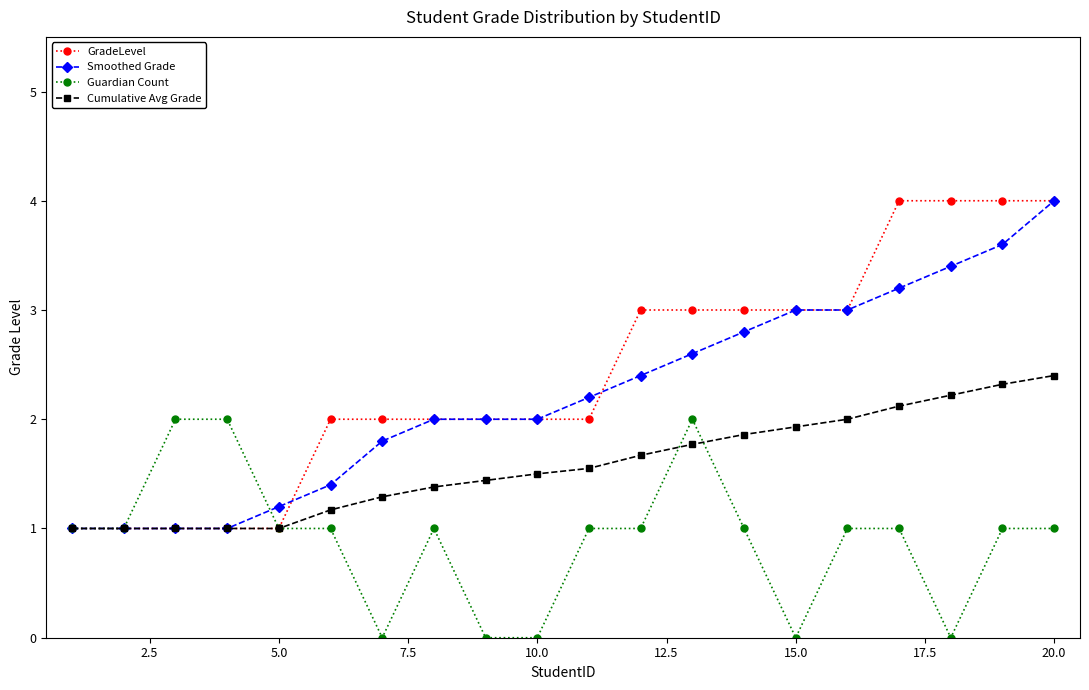

What is the sum of all Smoothed Grade values?

44.6